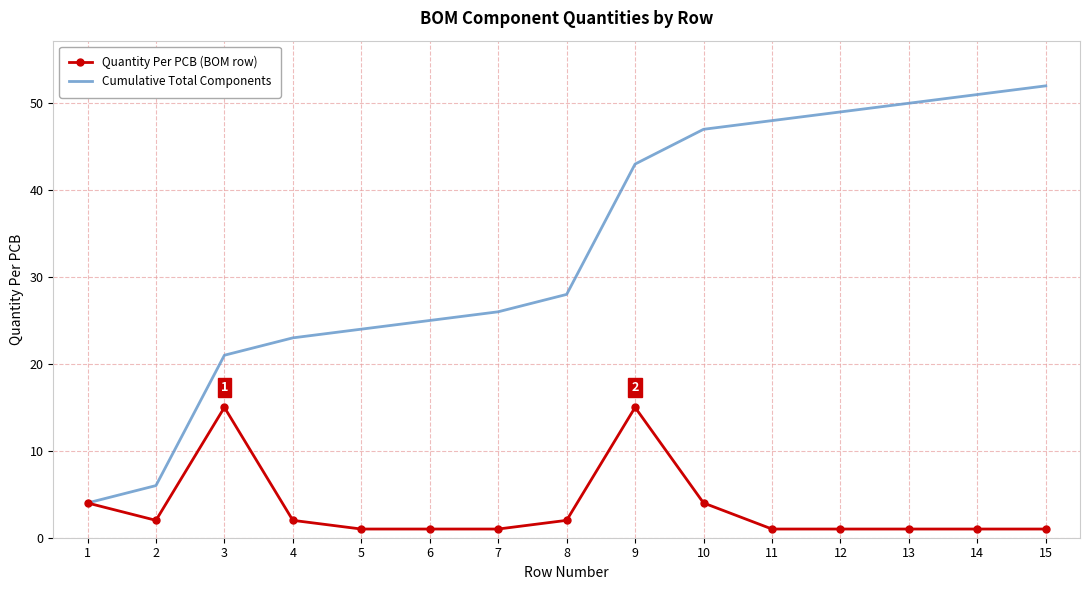

Reading left to right, what are all the values shown in this chart?

Quantity Per PCB (BOM row): 1=4	2=2	3=15	4=2	5=1	6=1	7=1	8=2	9=15	10=4	11=1	12=1	13=1	14=1	15=1
Cumulative Total Components: 1=4	2=6	3=21	4=23	5=24	6=25	7=26	8=28	9=43	10=47	11=48	12=49	13=50	14=51	15=52